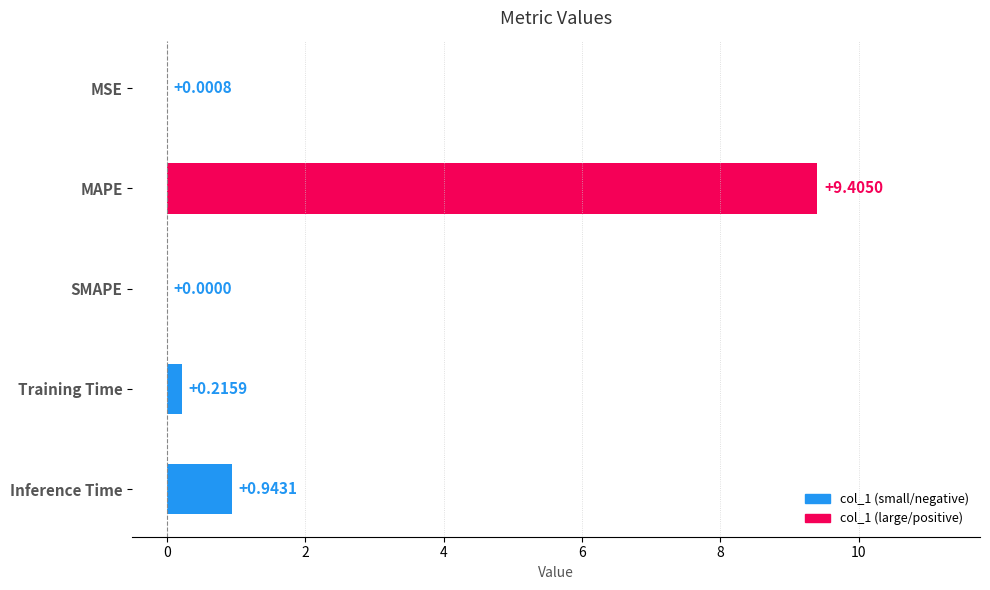

Which has a higher value, Training Time or SMAPE?

Training Time